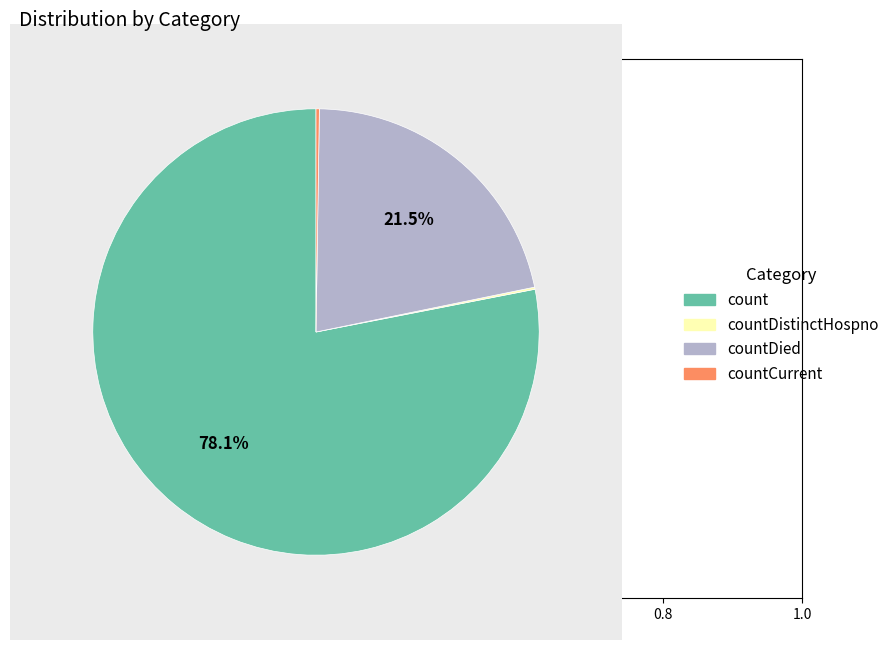

Which has a higher value, count or countDied?

count